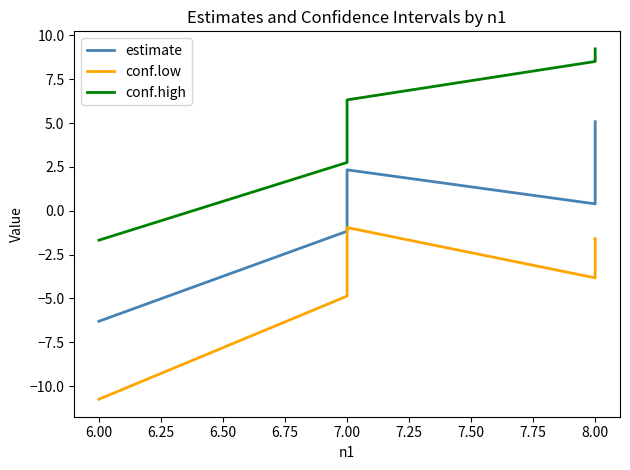

What is the maximum value for conf.high?

9.2